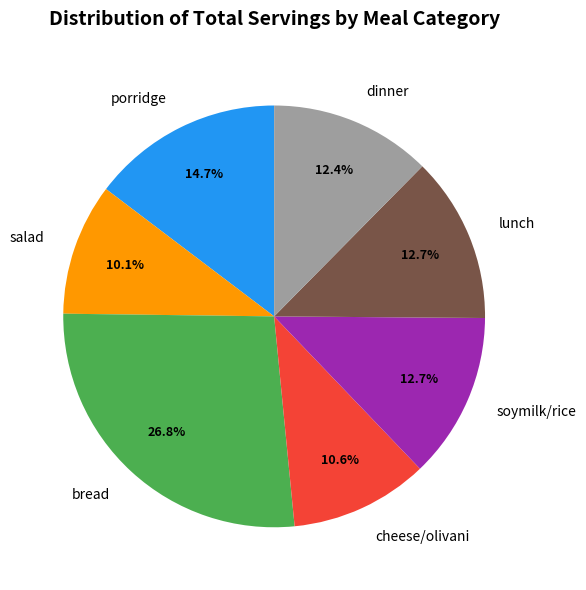

Which has a higher value, cheese/olivani or porridge?

porridge